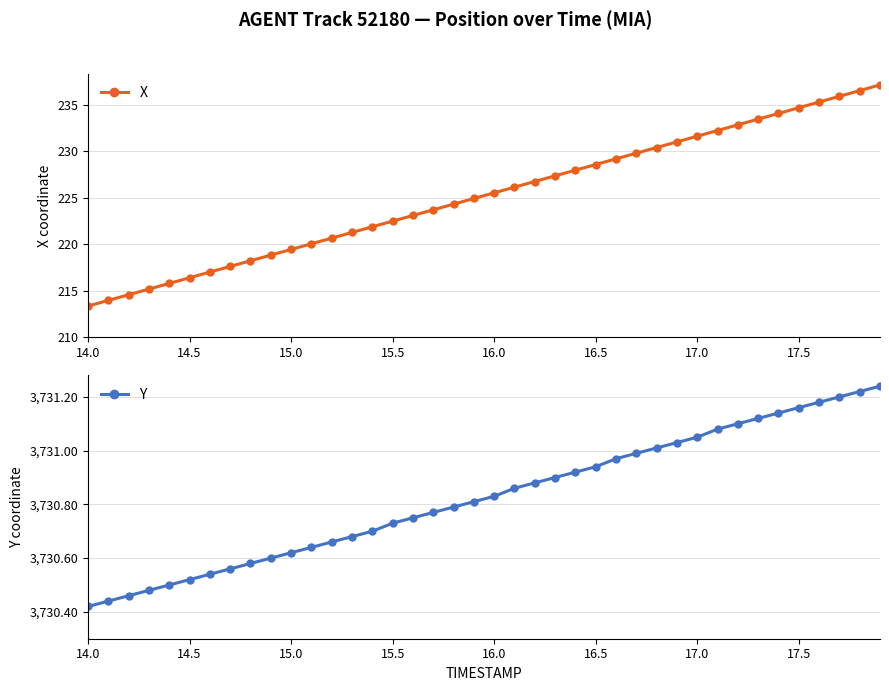

What are all the series names shown in the legend?

X, Y